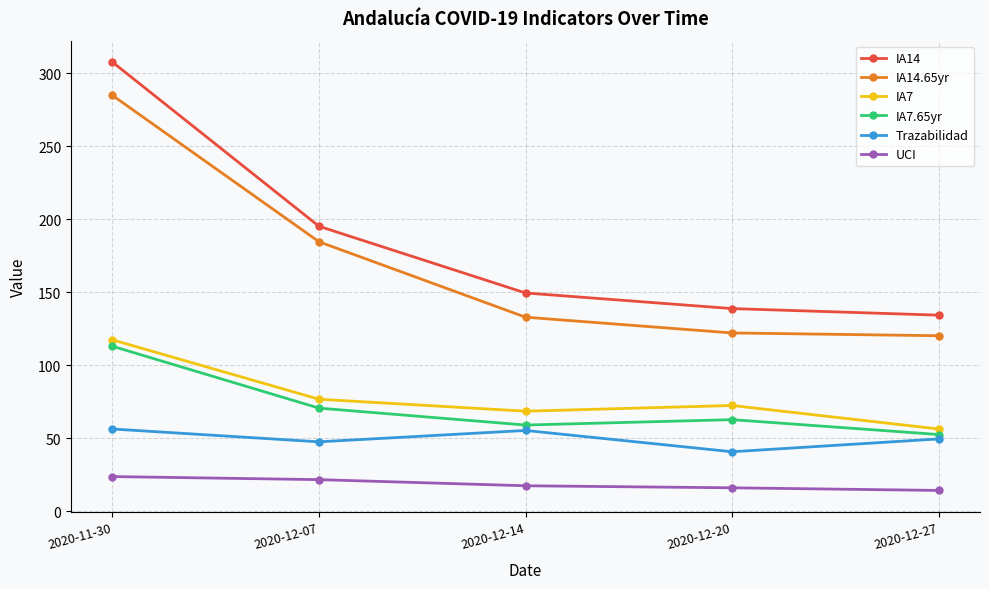

True or false: IA14.65yr has more than 0 interior local peaks.

False